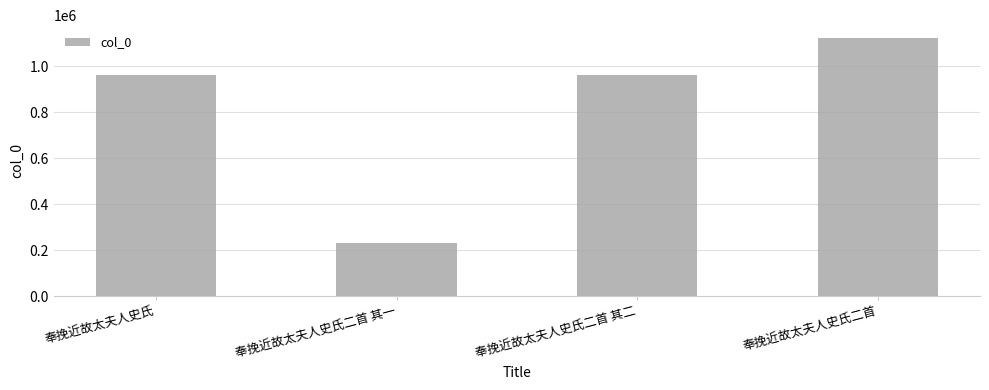

What is the sum of all values?

3277381